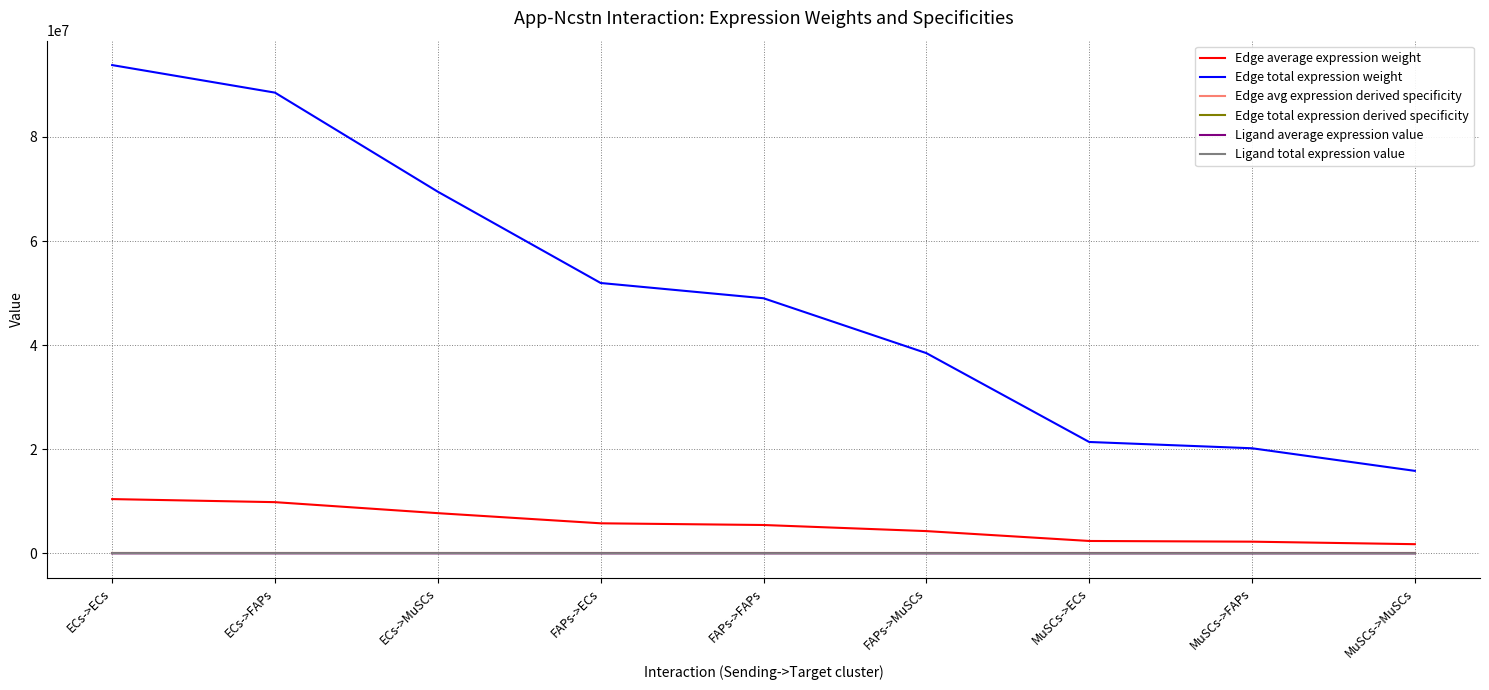

Does the chart have visible grid lines?

Yes